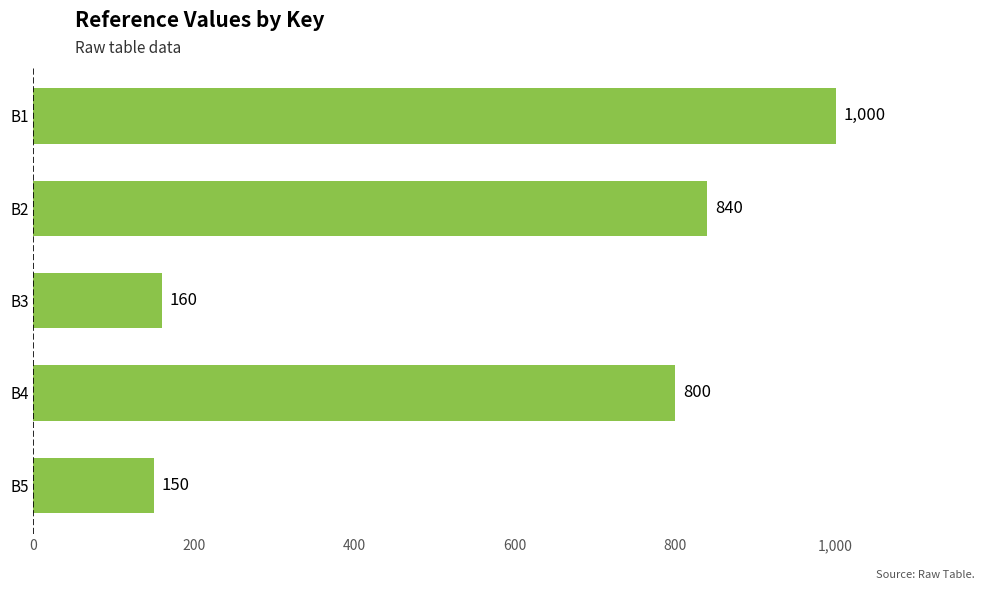

Is it true that the value at B1 is 1000?

True